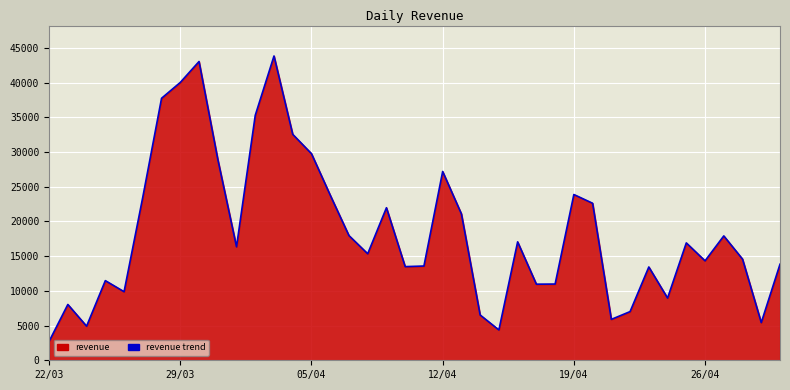

How many points are higher than both their immediate neighbors (excluding endpoints)?

11